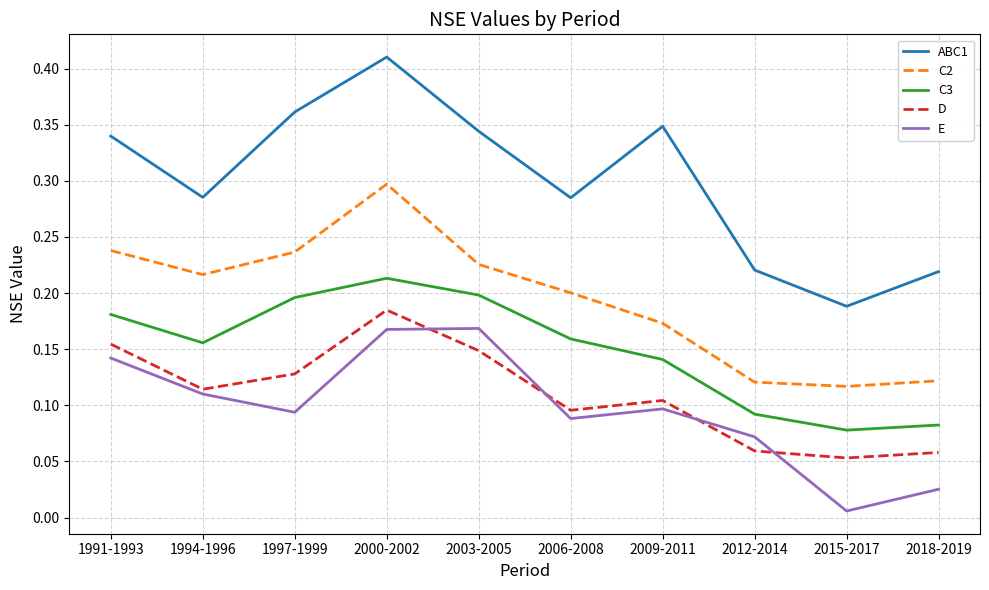

The E series shows 0.1 at 2006-2008. True or false?

True